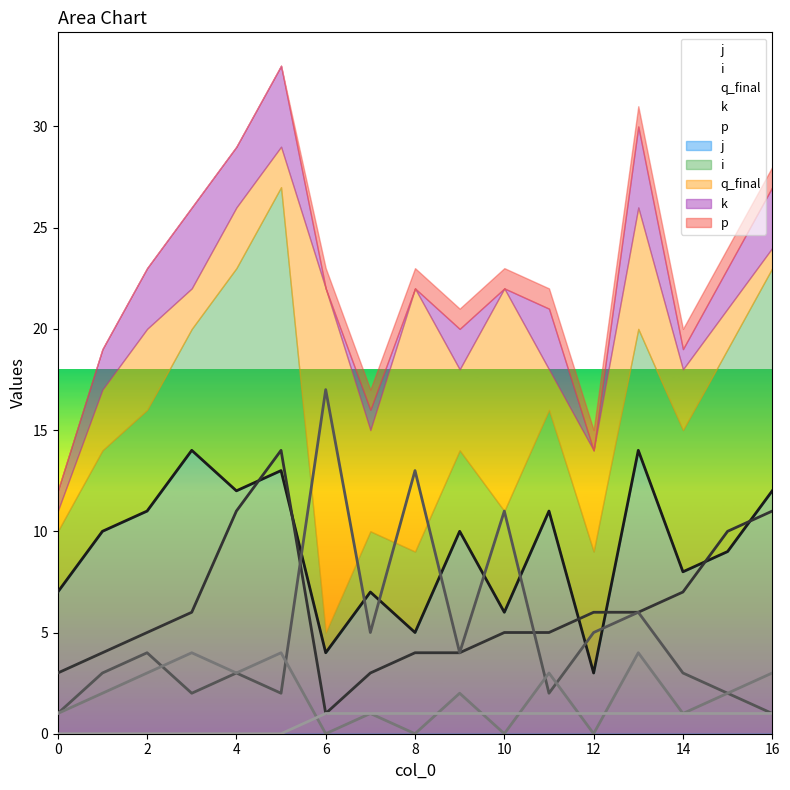

Does the chart display data point markers on the line(s)?

No